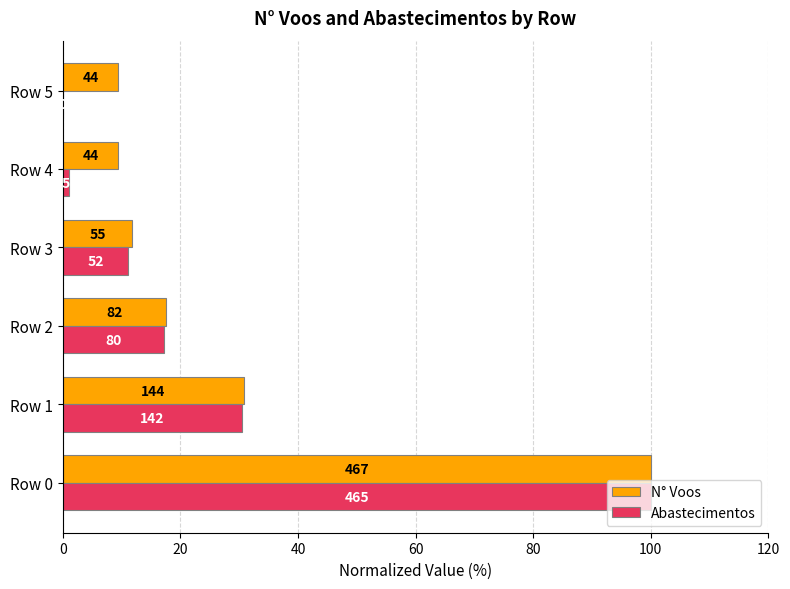

What are all the series names shown in the legend?

N° Voos, Abastecimentos